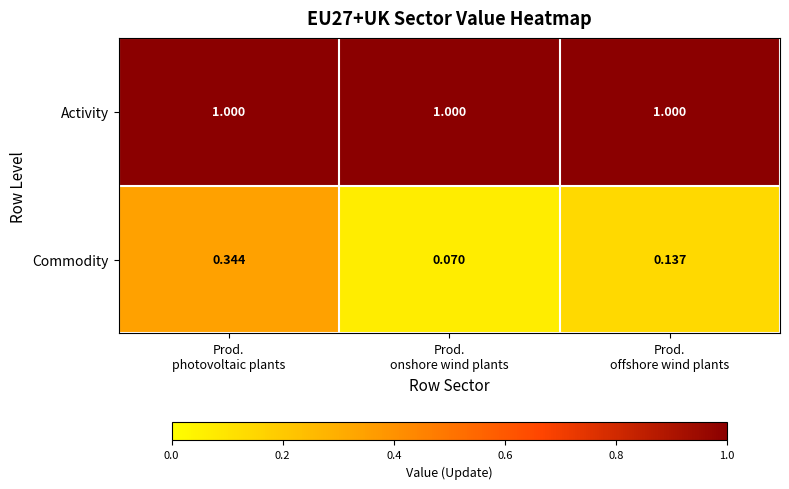

How many categories are shown in the chart?

3